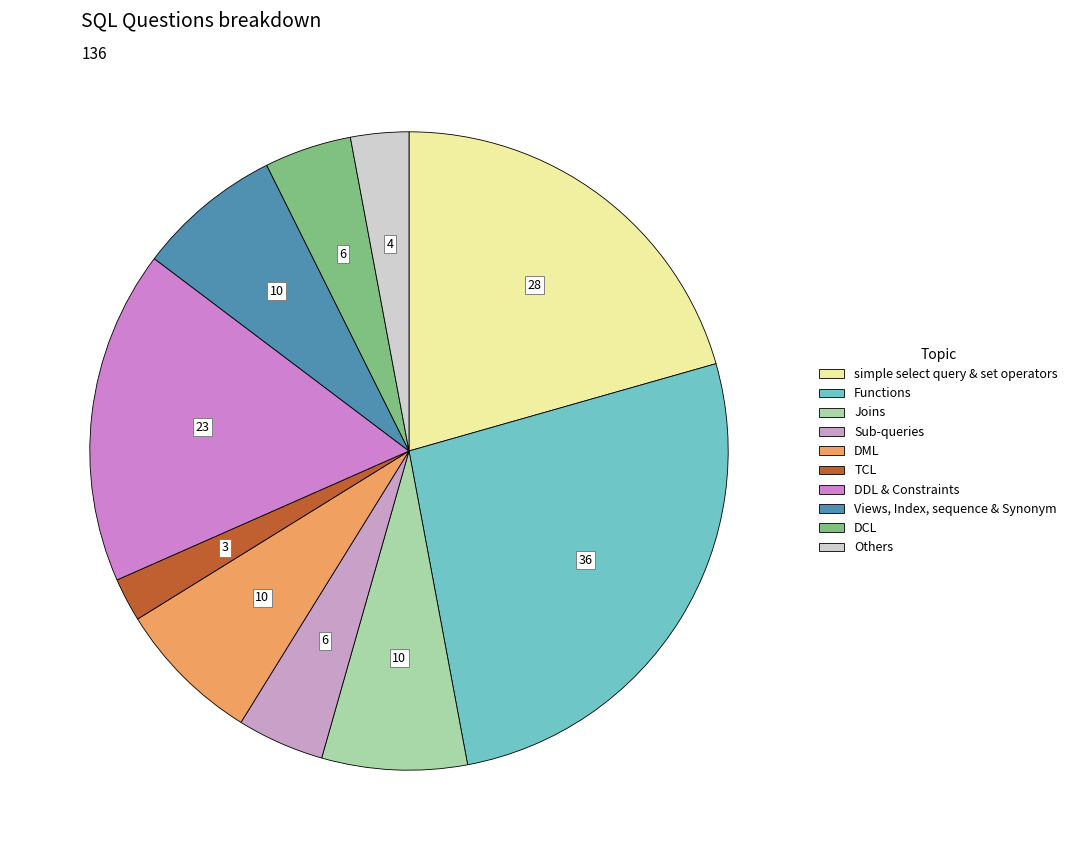

Which category has the biggest portion of the pie?

Functions